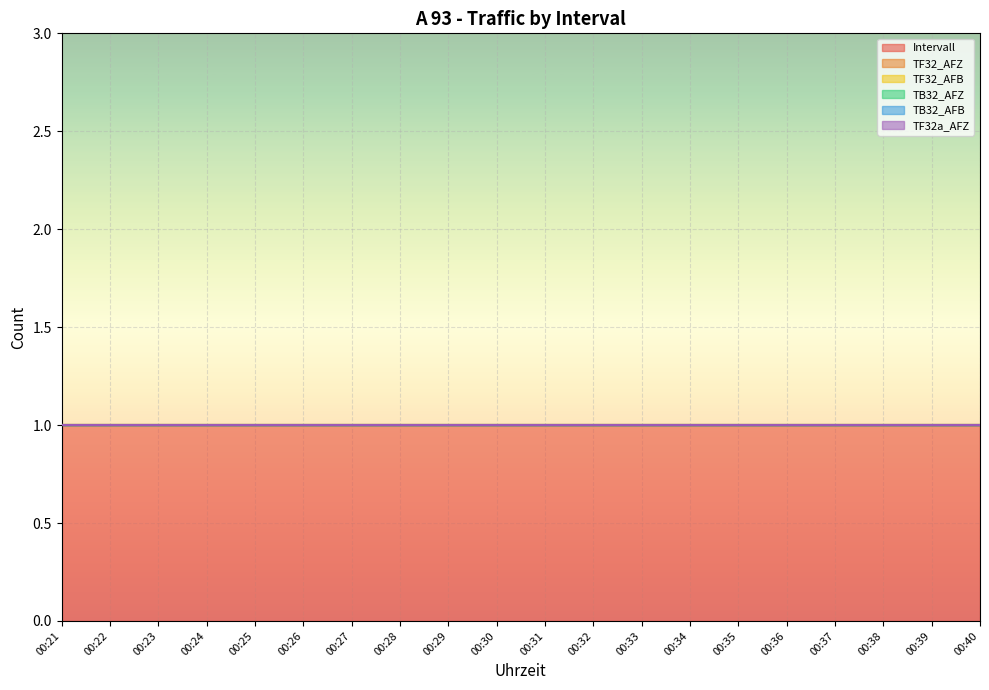

True or false: TB32_AFB has more than 2 interior local peaks.

False